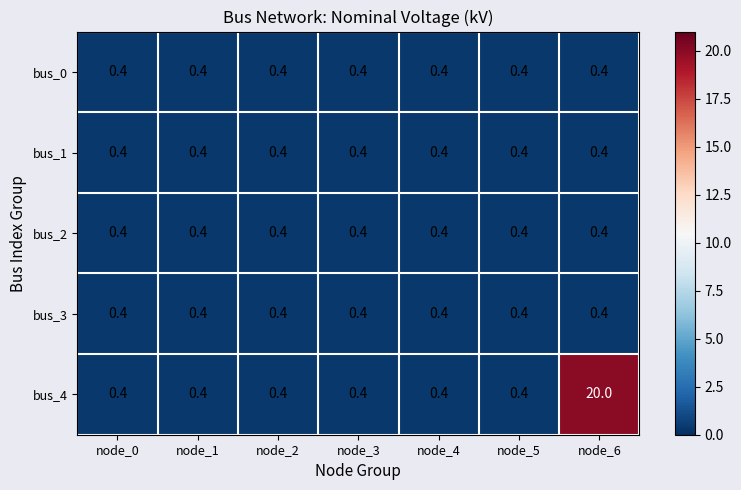

What is the total value across all series at node_3?

2.0